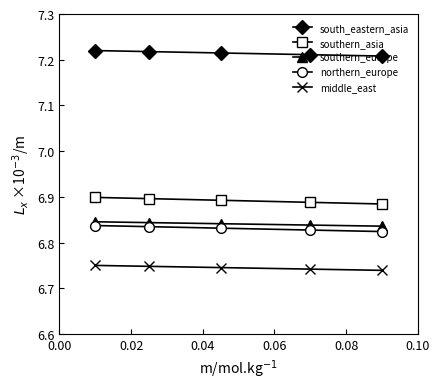

What is the sum of all south_eastern_asia values?

36.1